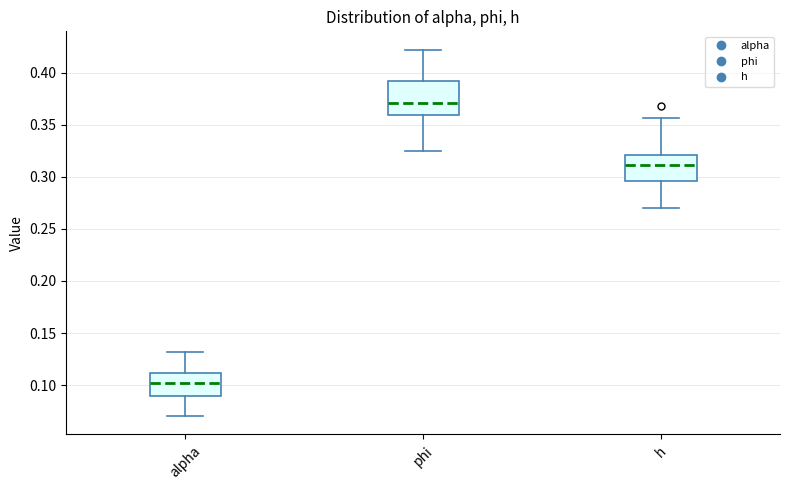

Where is the lower edge of the box for alpha on the y-axis? The values are not printed on the chart, so give them approximately, as read against the axis.

0.090